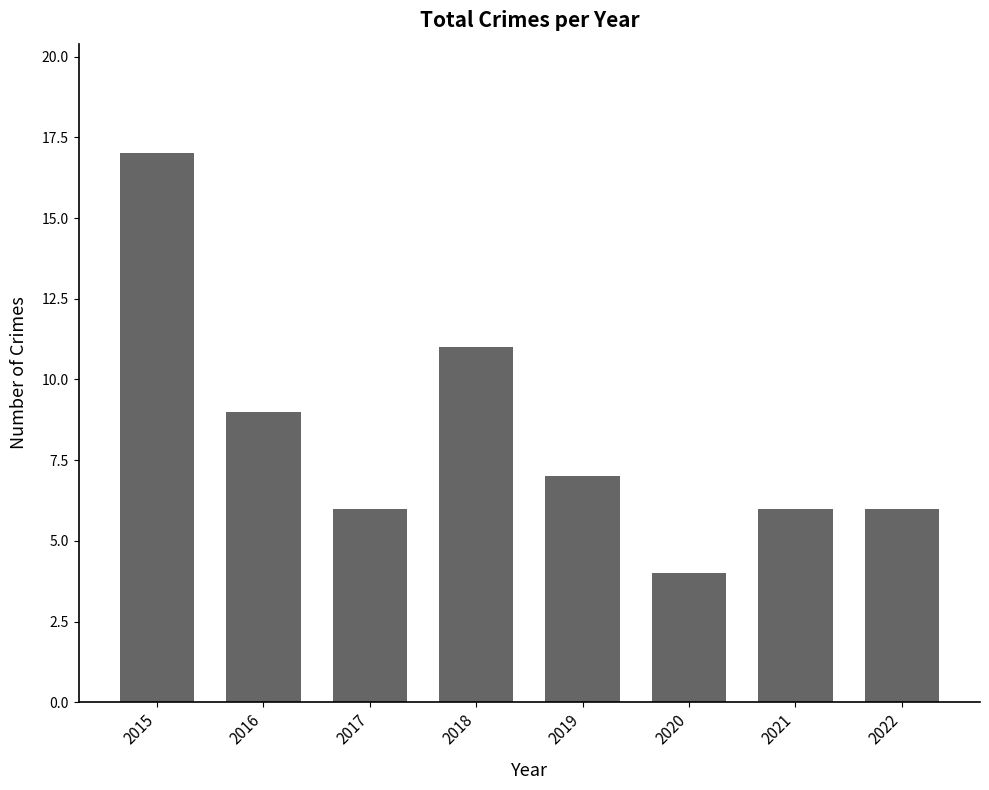

Reading left to right, what are all the values shown in this chart?

17	9	6	11	7	4	6	6